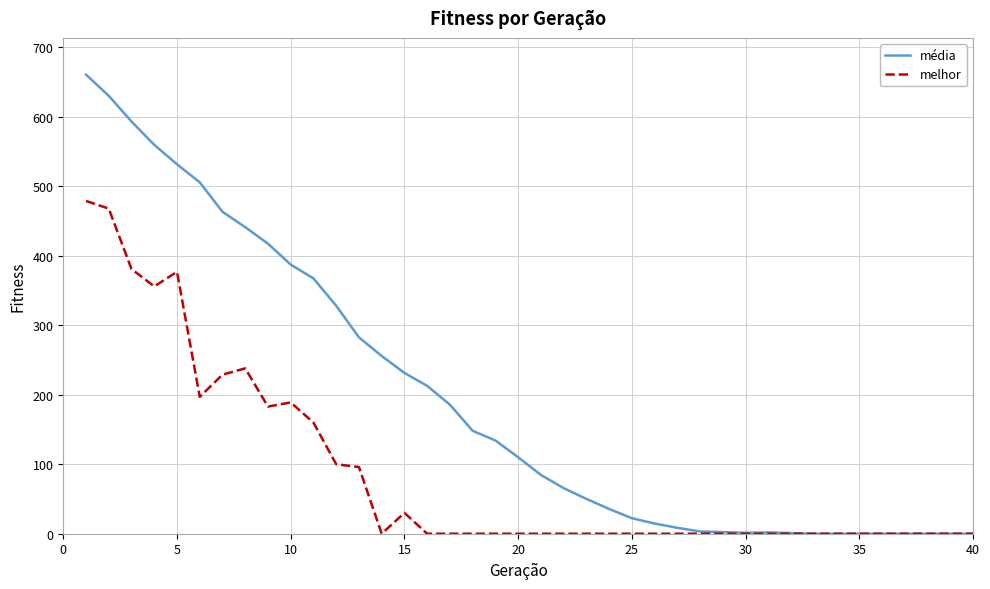

Which series has the largest range (max minus min)?

média